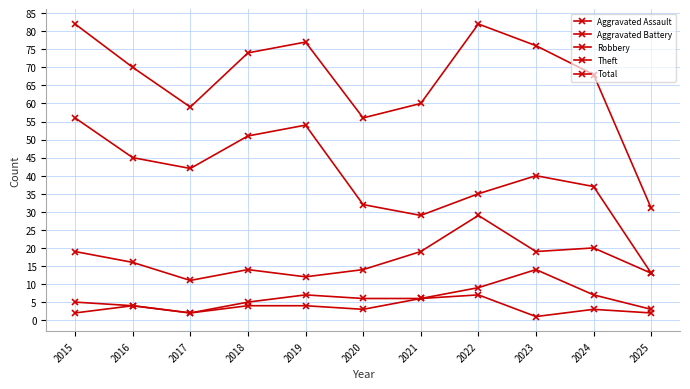

At which label is Aggravated Assault closest to 4?

2016